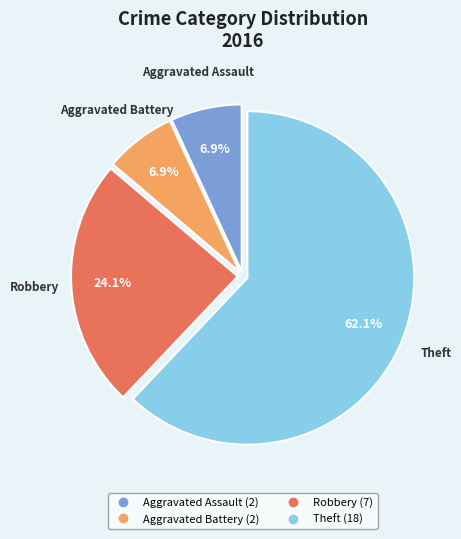

What is the ratio of the value at Aggravated Battery to the value at Theft?

0.1